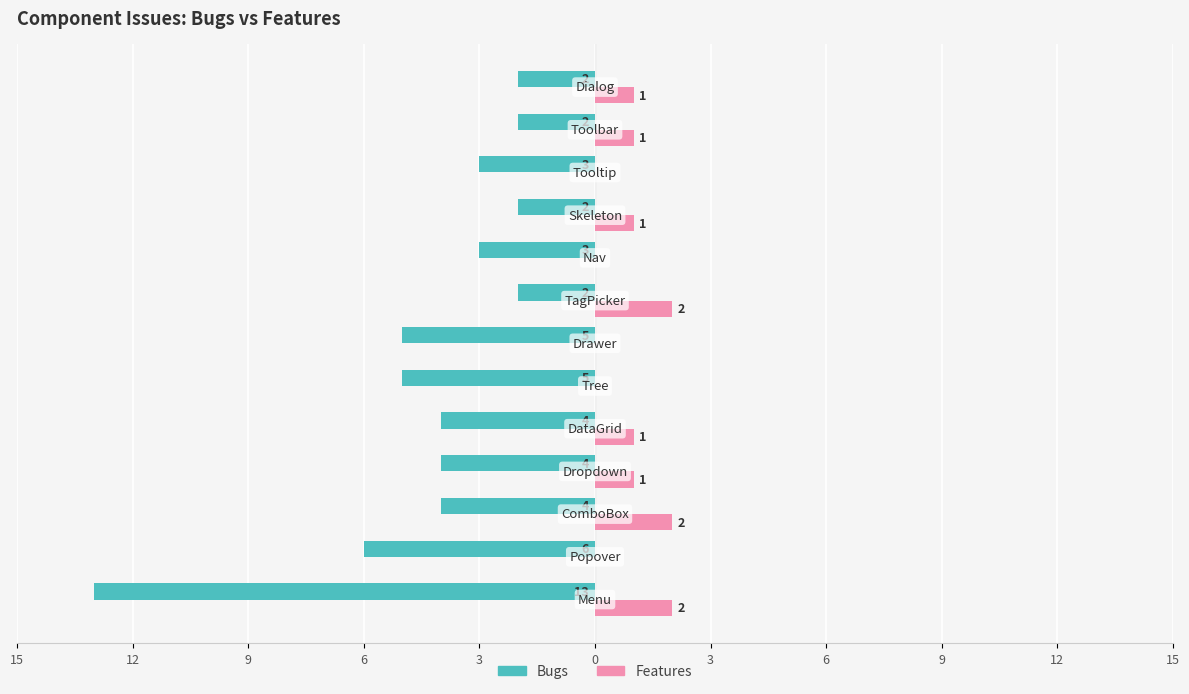

What are all the series names shown in the legend?

Bugs, Features